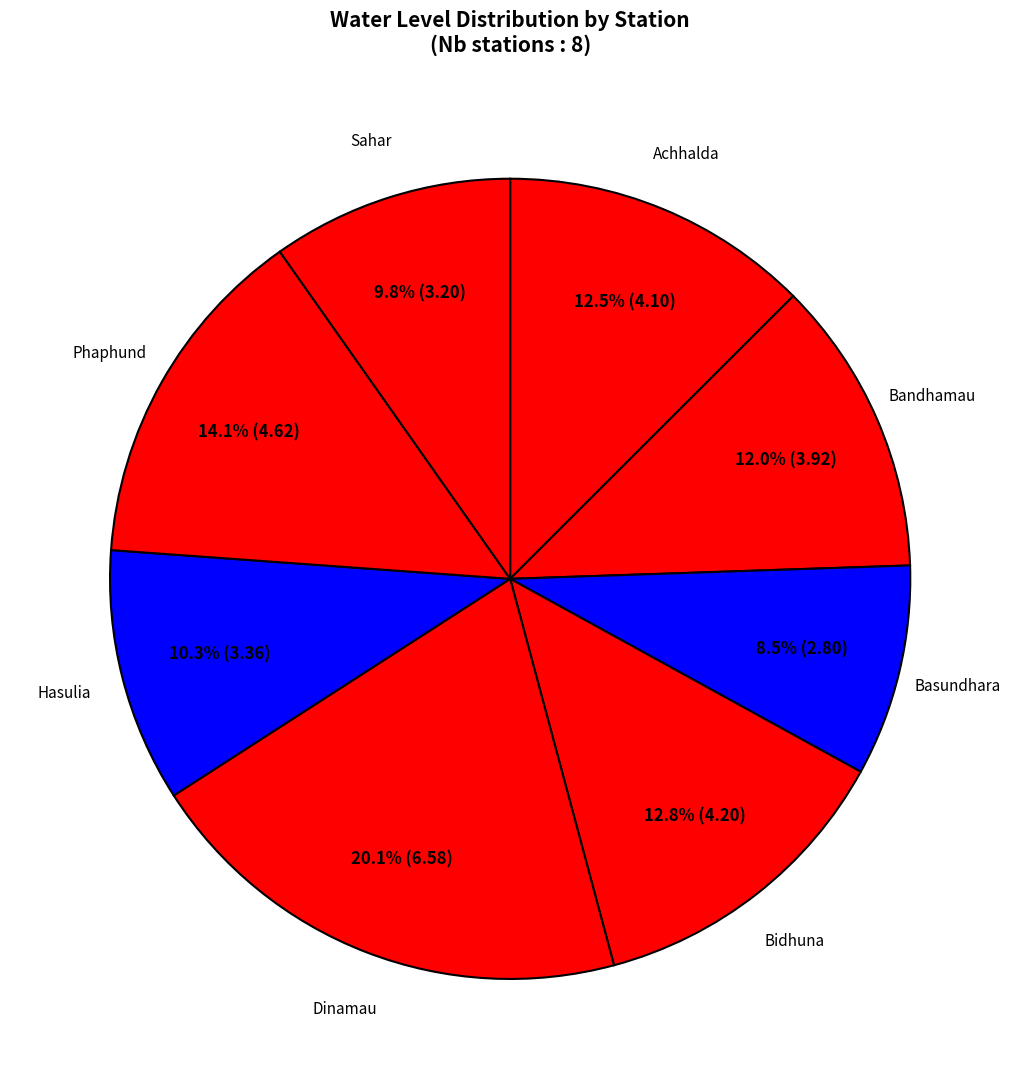

How many slices are in this pie chart?

8